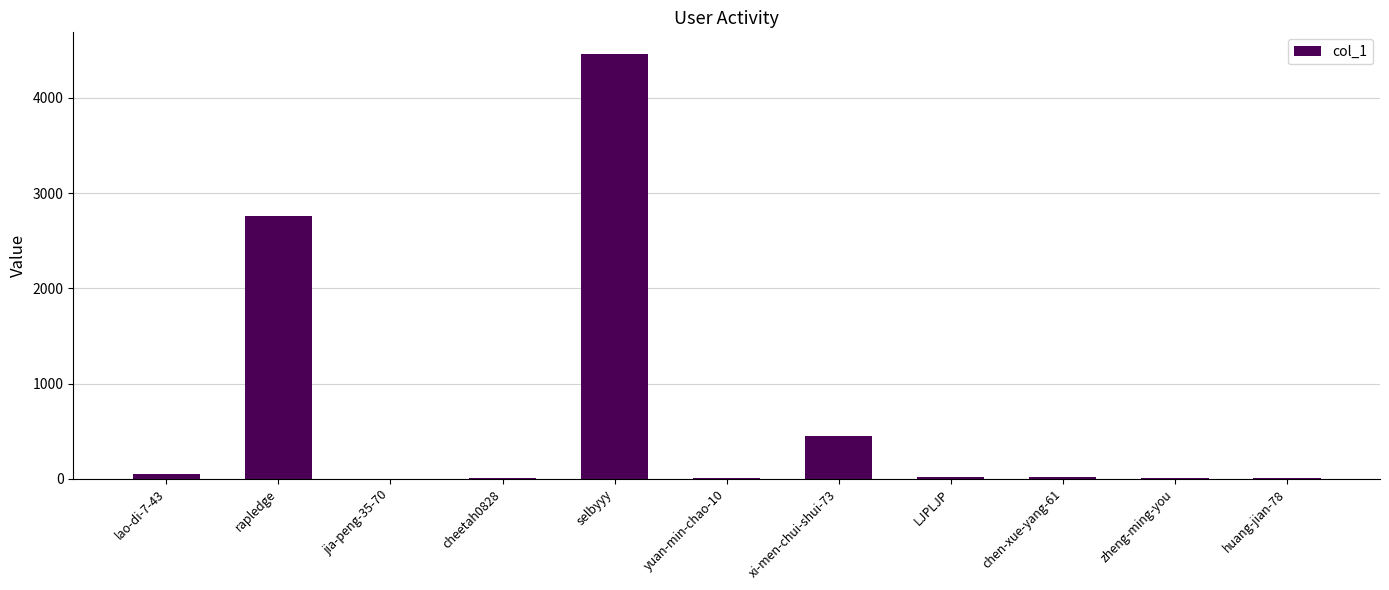

What is the sum of all values?

7812